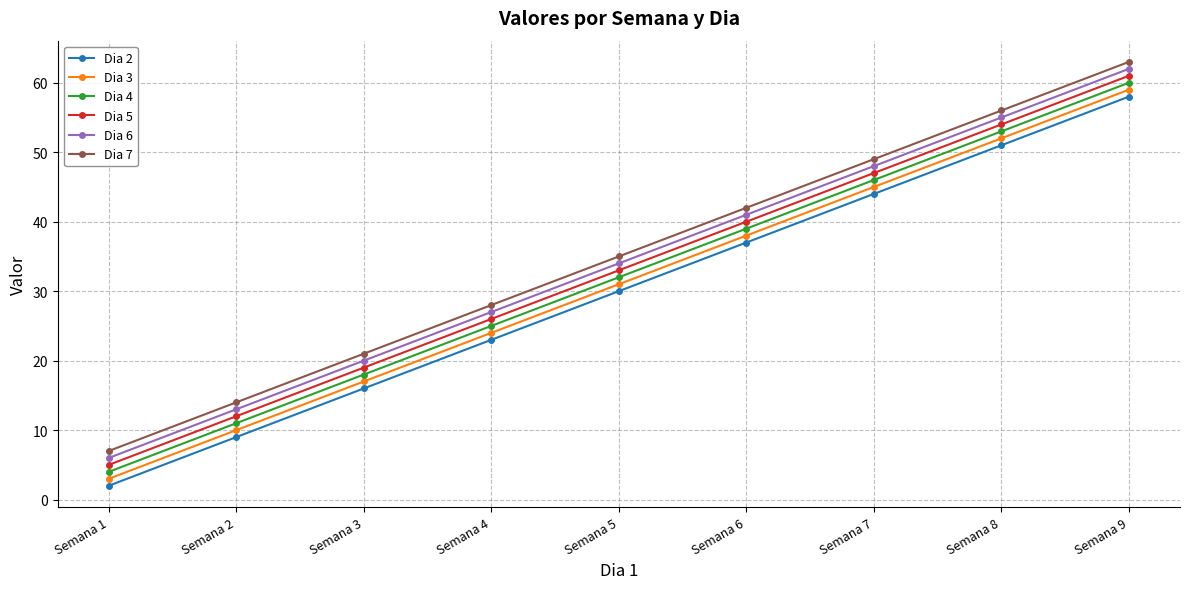

Rank the categories by Dia 2 value from lowest to highest.

Semana 1, Semana 2, Semana 3, Semana 4, Semana 5, Semana 6, Semana 7, Semana 8, Semana 9